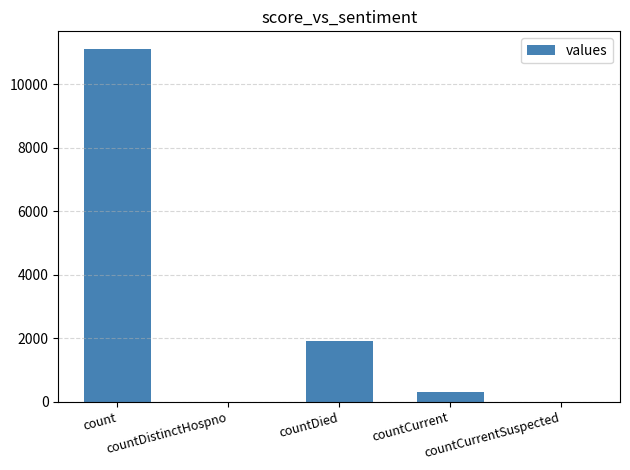

What is the approximate value at countDied?

1899